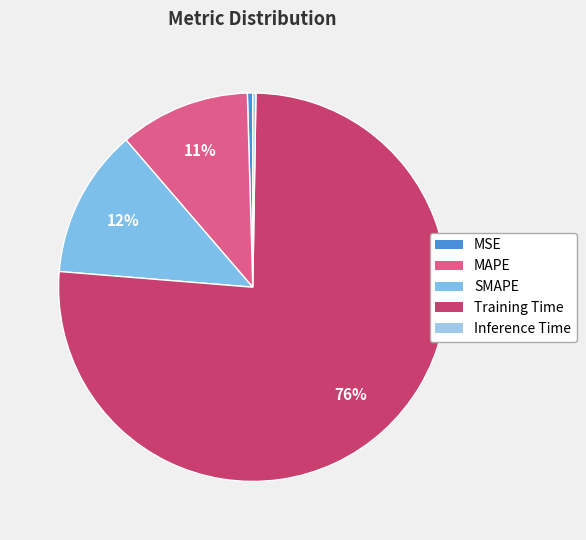

How much of the chart is everything except SMAPE?

87.6%